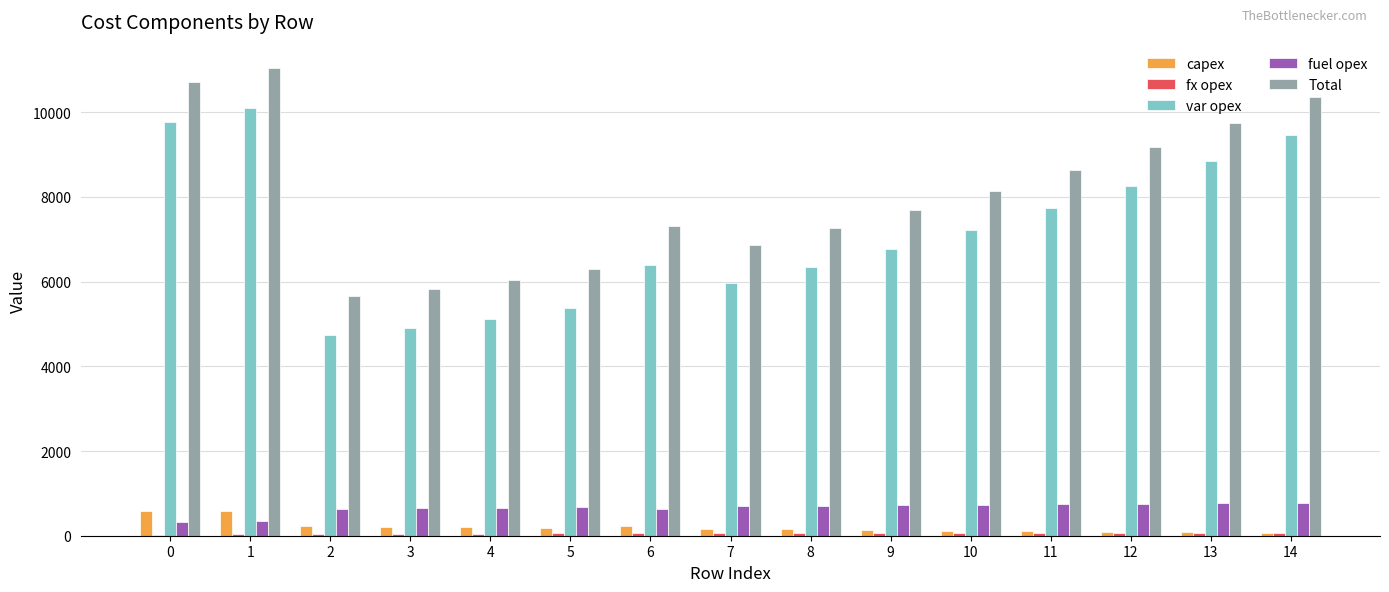

What is the greatest value displayed?

11041